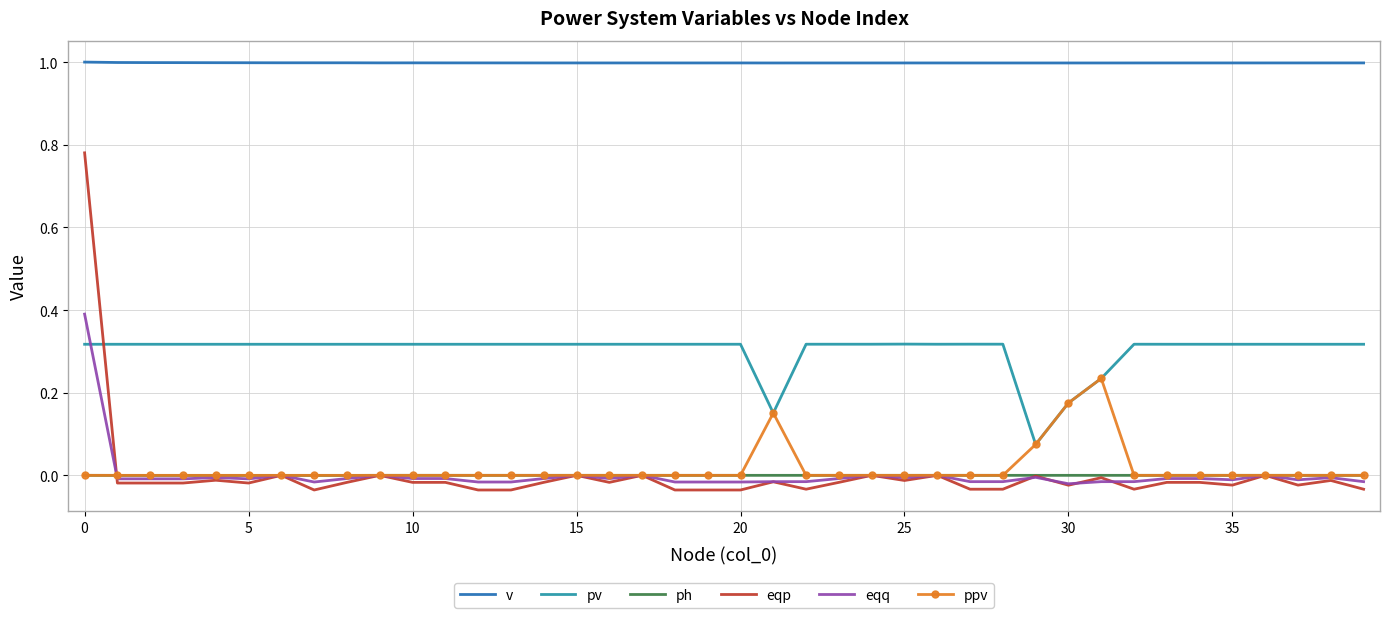

Rank the series by their maximum value, from highest to lowest.

v, eqp, eqq, pv, ppv, ph